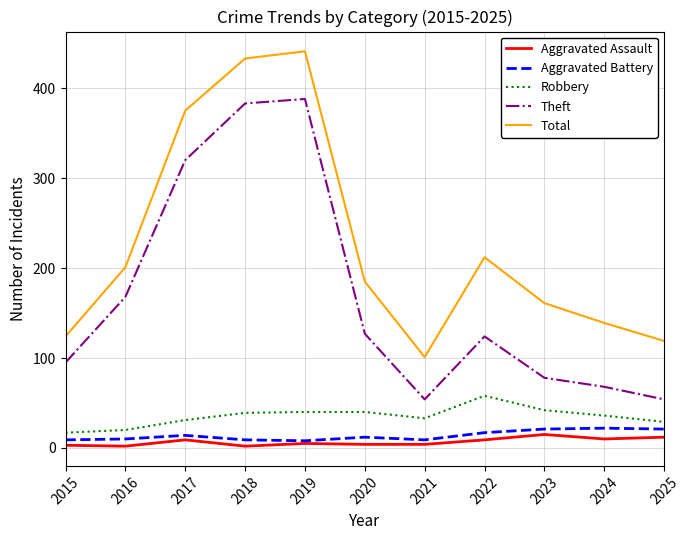

True or false: Robbery and Aggravated Battery cross at least once.

False